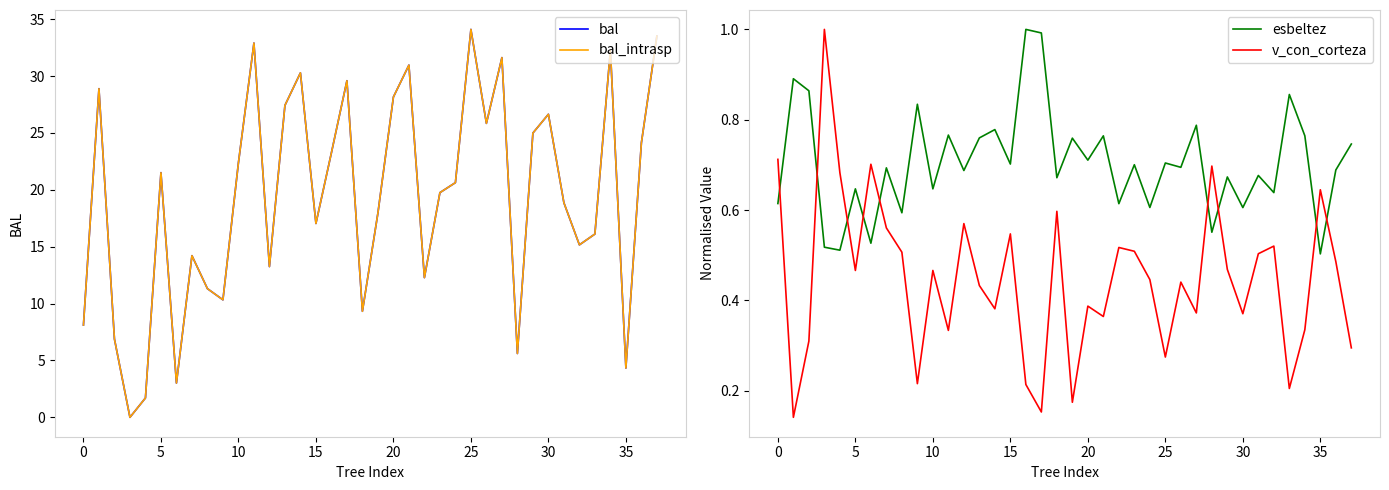

What is the average value of the bal series?

19.3